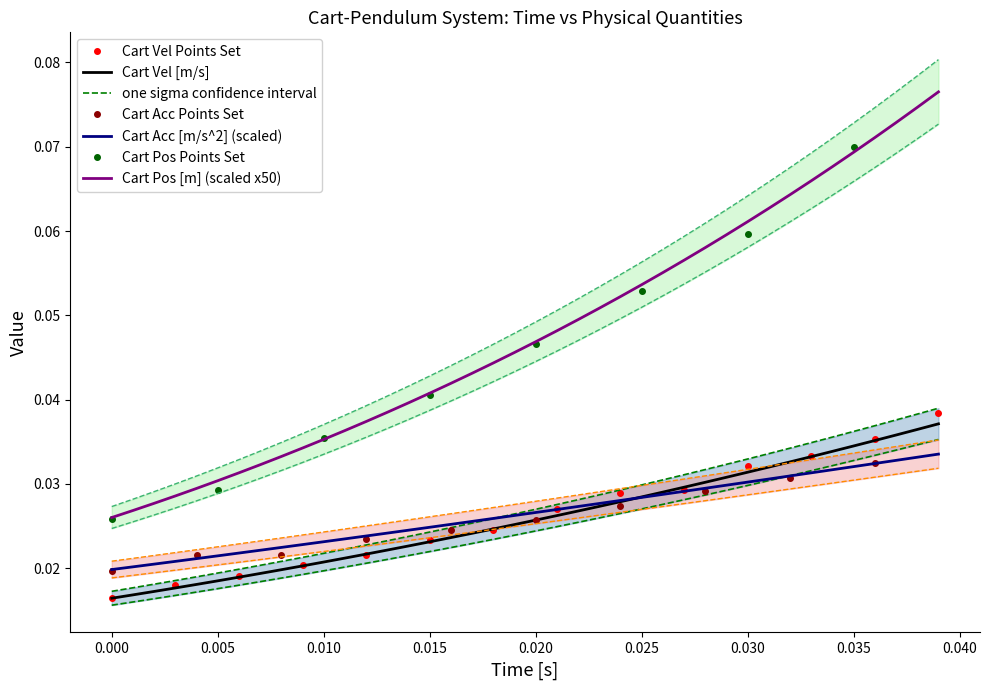

What is the maximum value shown in the chart?

0.1